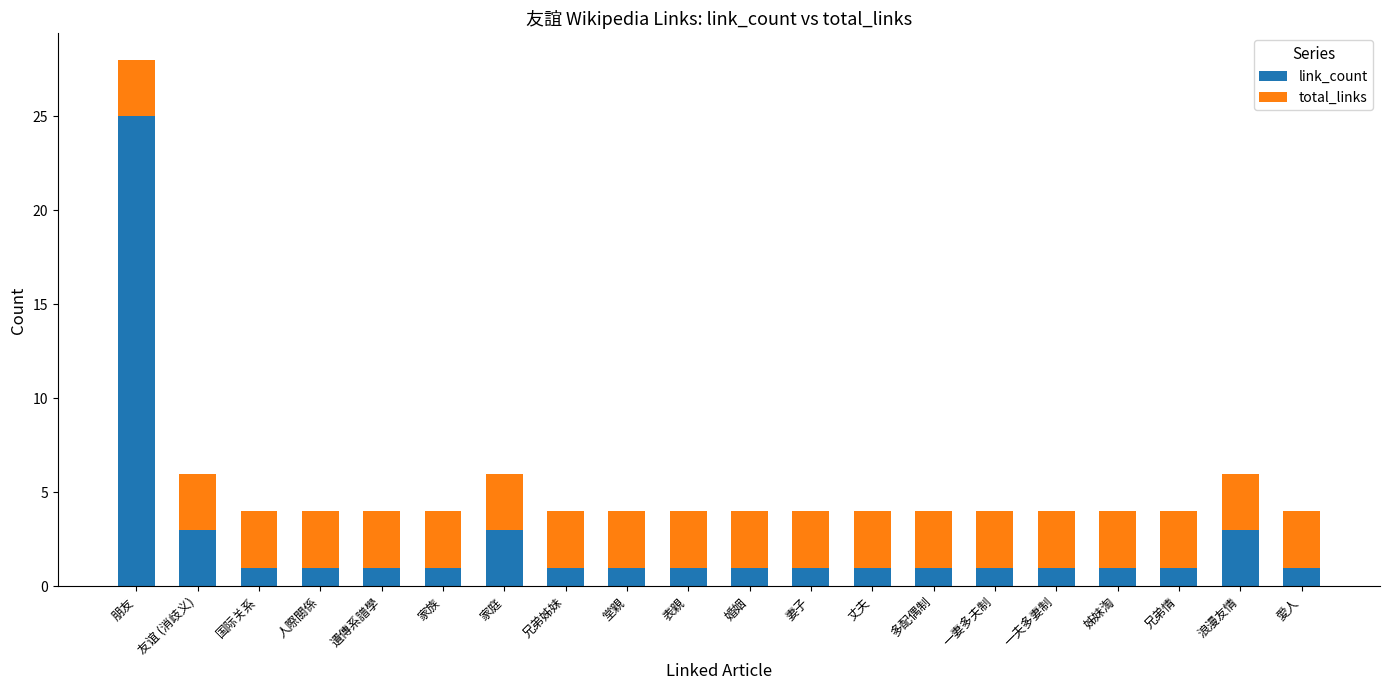

At which label does link_count reach its peak?

朋友